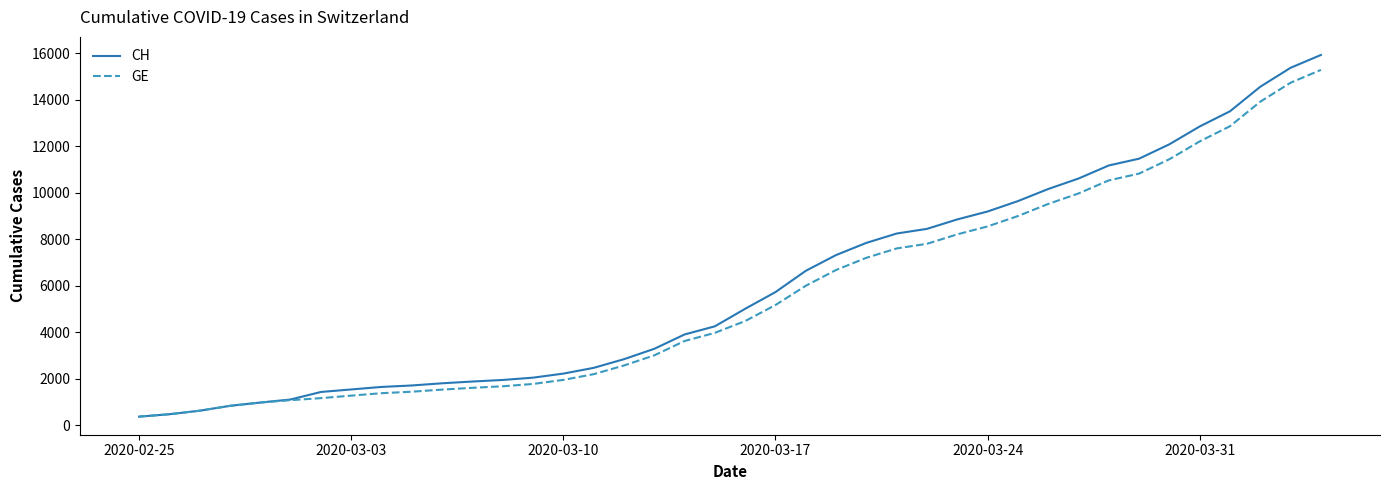

What is the minimum value shown in the chart?

375